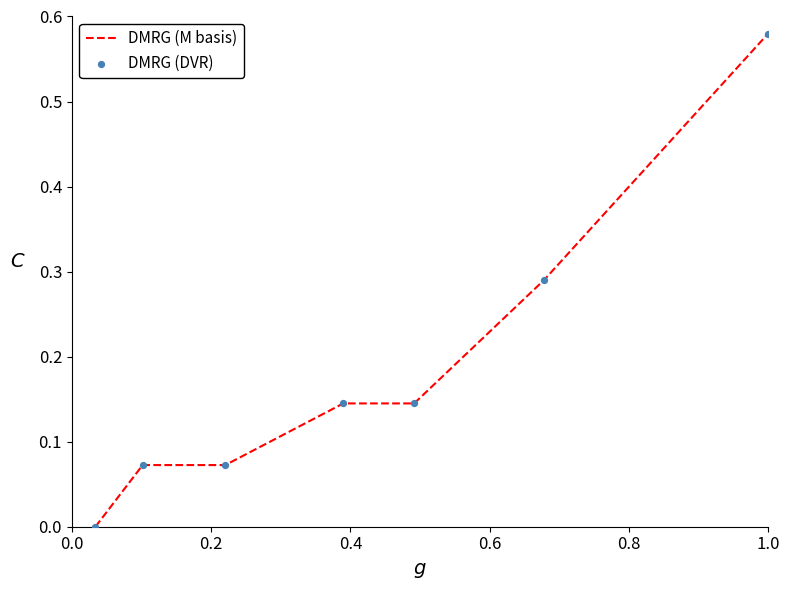

True or false: the data has more than 2 interior local peaks.

False